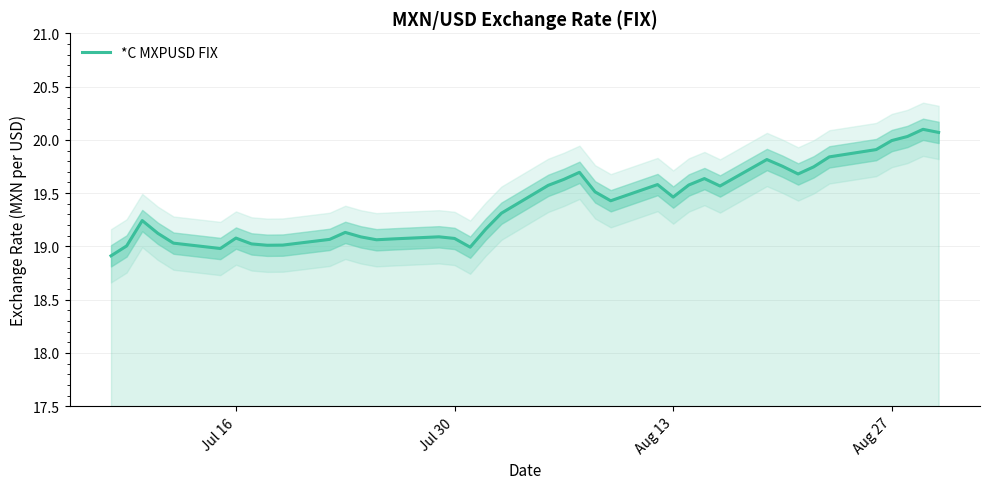

Reading left to right, extract all data points from this chart.

18.9	19.0	19.2	19.1	19.0	19.0	19.1	19.0	19.0	19.0	19.1	19.1	19.1	19.1	19.1	19.1	19.1	19.0	19.2	19.3	19.6	19.6	19.7	19.5	19.4	19.6	19.5	19.6	19.6	19.6	19.8	19.8	19.7	19.7	19.8	19.9	20.0	20.0	20.1	20.1